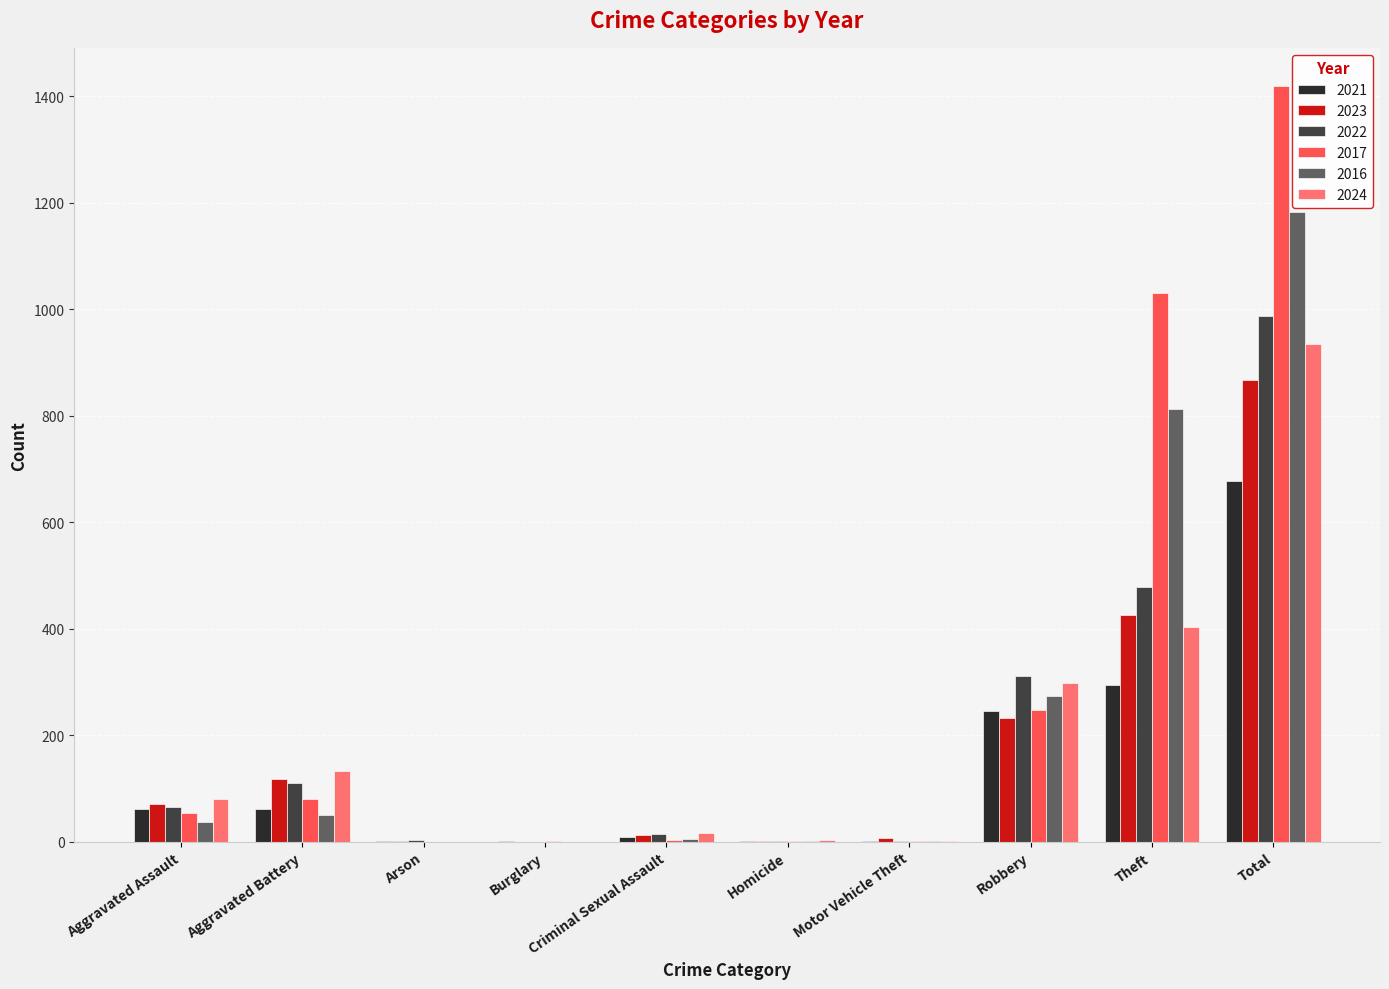

At which category does the chart reach its peak across all series?

Total